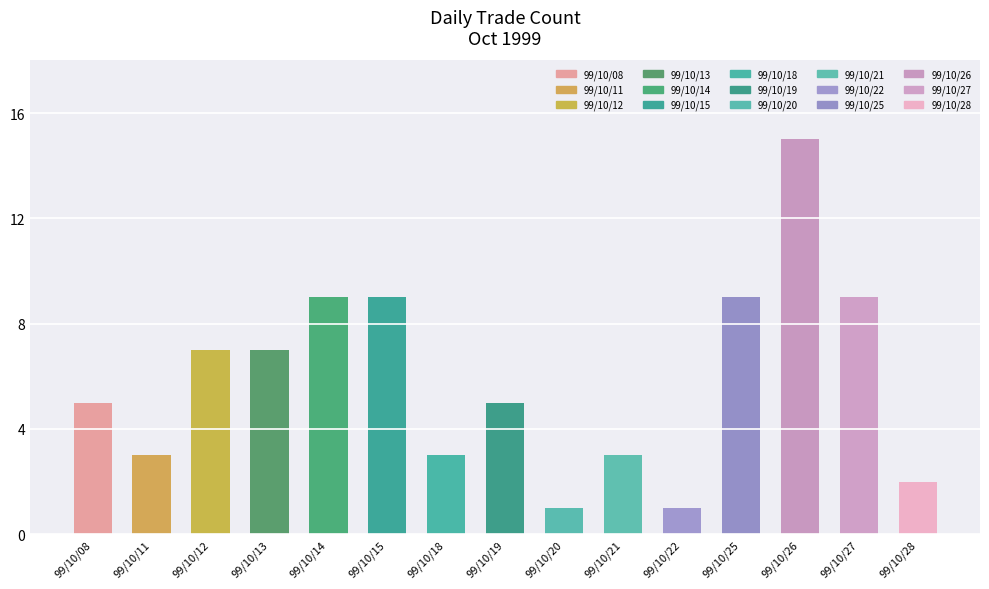

Approximately how many times larger is the value at 99/10/26 compared to 99/10/13?

2.1